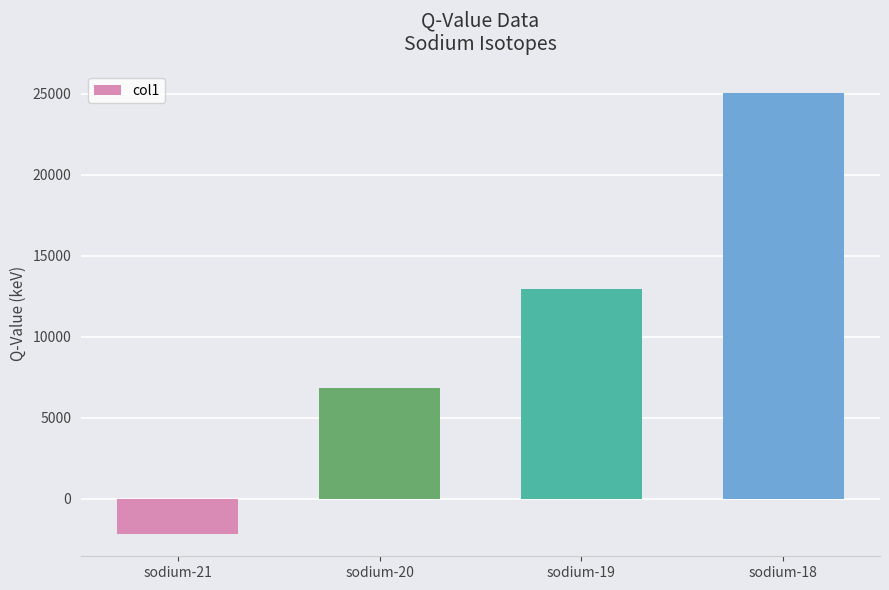

At which label does the data first exceed 12929?

sodium-19